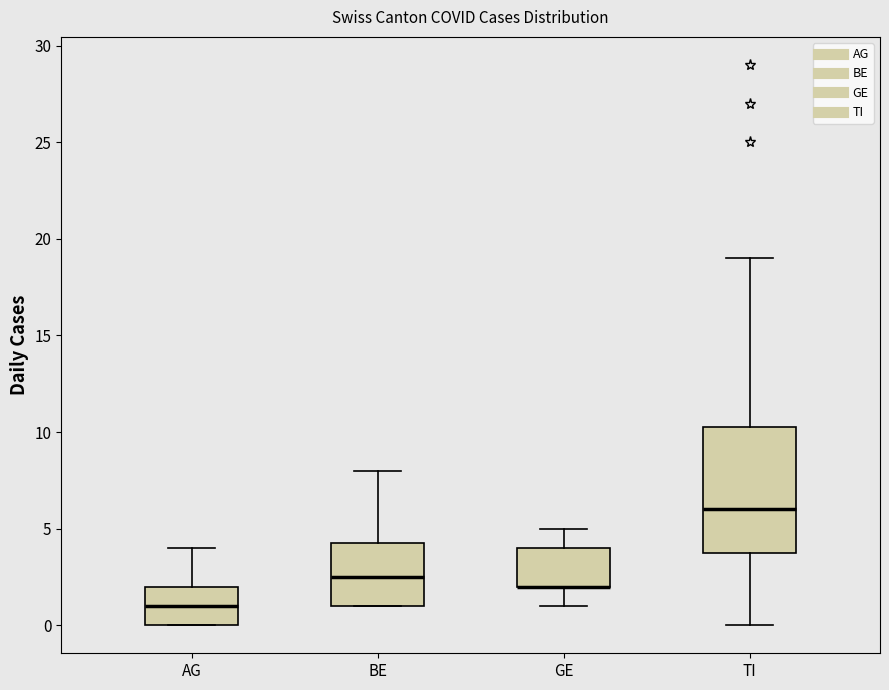

Where does the upper whisker of the box for TI end on the y-axis? The values are not printed on the chart, so give them approximately, as read against the axis.

19.0